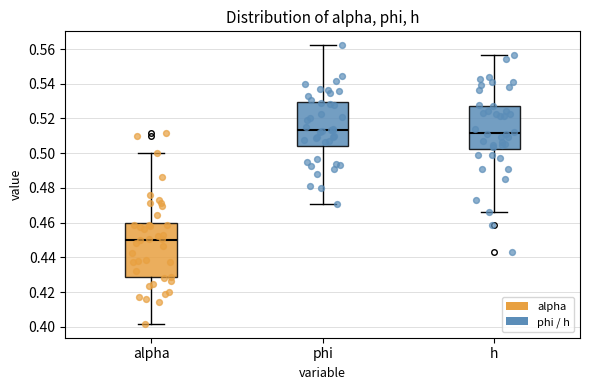

Reading left to right, read every box against the y-axis: the position of its median line, the range the box covers, and the ends of its whiskers. The values are not printed on the chart, so give them approximately, as read against the axis.

alpha: median 0.450, box 0.428 to 0.460, whiskers 0.402 to 0.500
phi: median 0.514, box 0.504 to 0.530, whiskers 0.472 to 0.562
h: median 0.512, box 0.502 to 0.528, whiskers 0.466 to 0.556